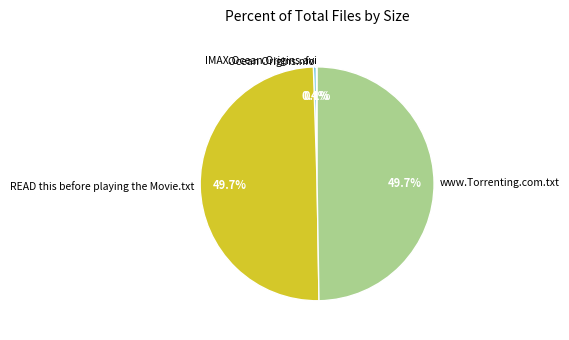

What percentage is NOT represented by Ocean Origins.nfo?

99.6%